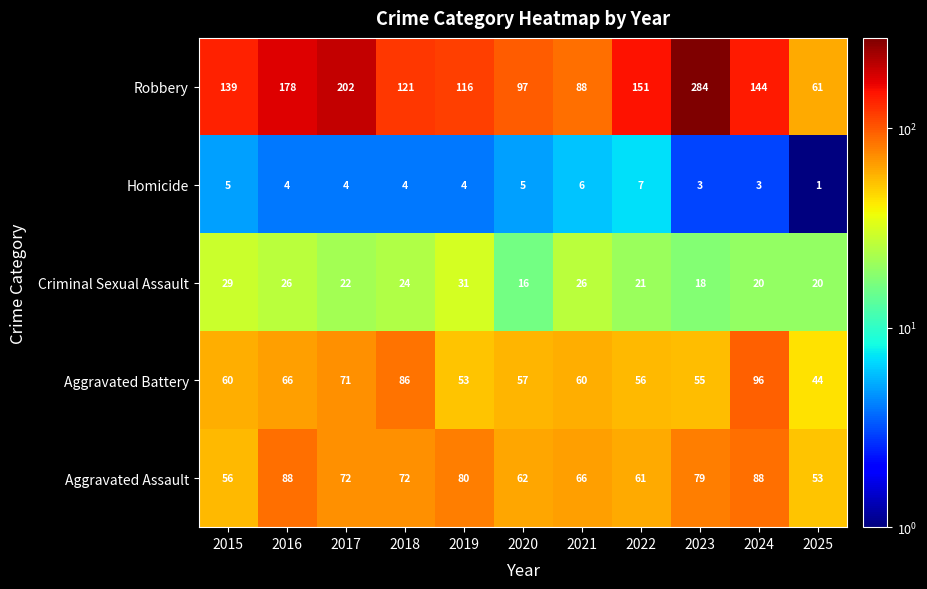

What is the difference between the maximum and minimum values in the Robbery series?

223